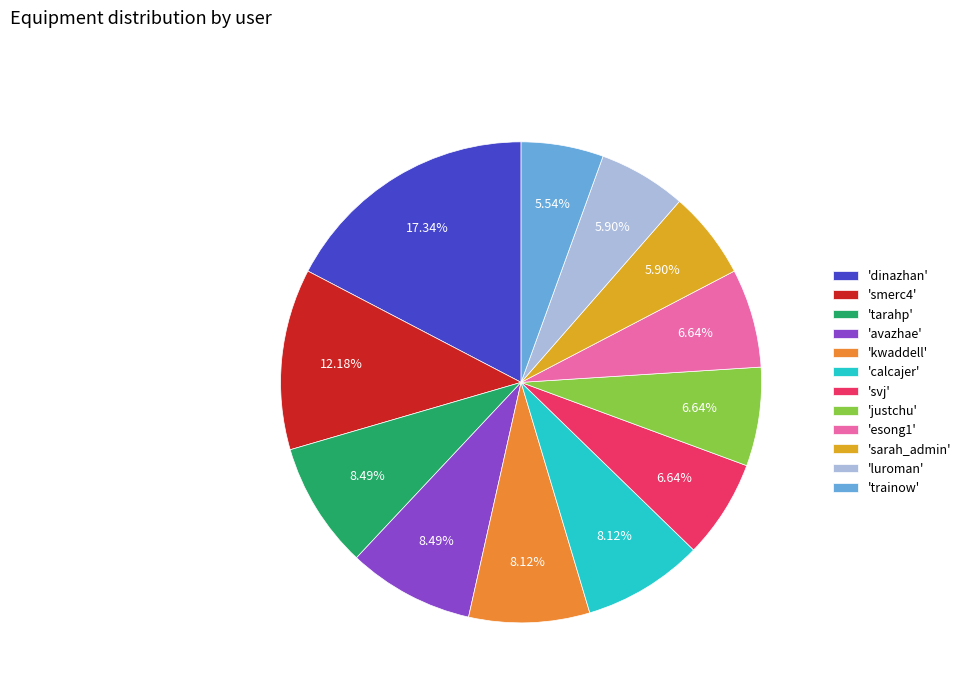

Which category has the biggest portion of the pie?

'dinazhan'